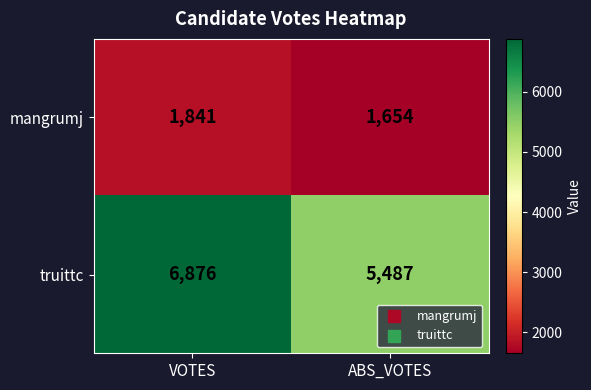

What value does the truittc series have at ABS_VOTES?

5487